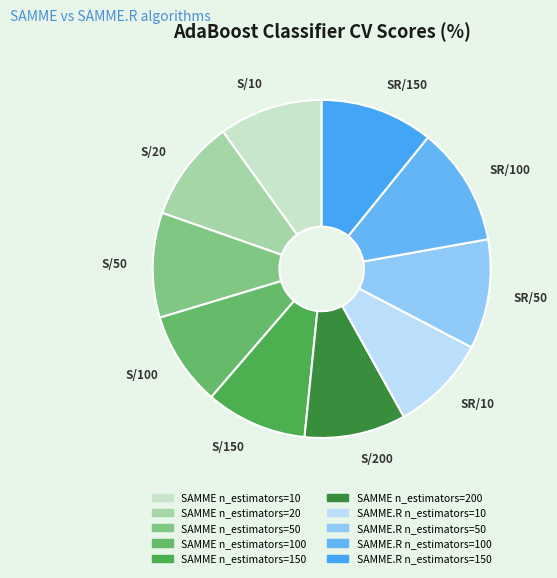

The SAMME.R n_estimators=150 slice represents 11% of the pie. True or false?

True